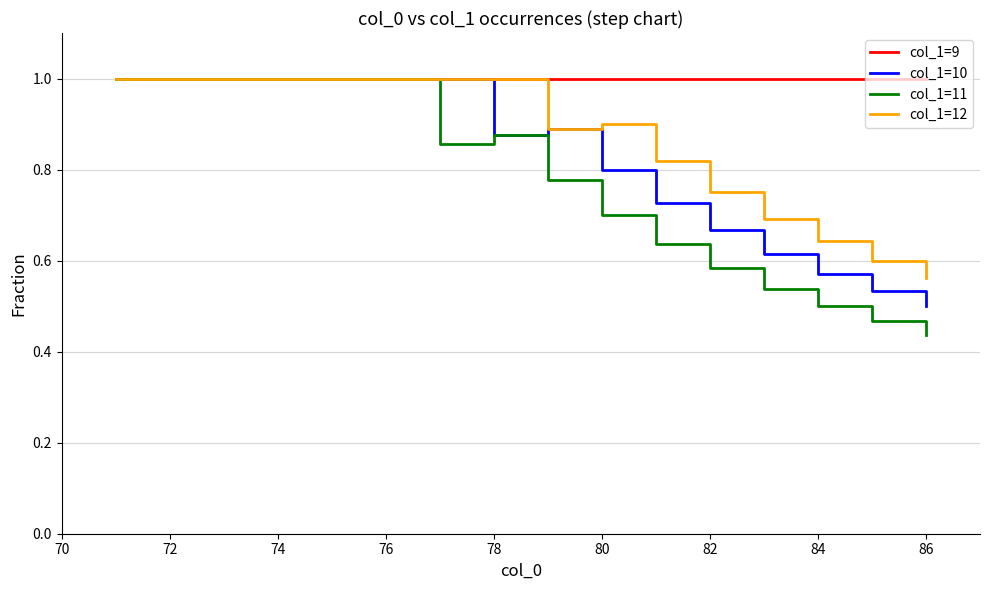

What is the maximum value shown in the chart?

1.0